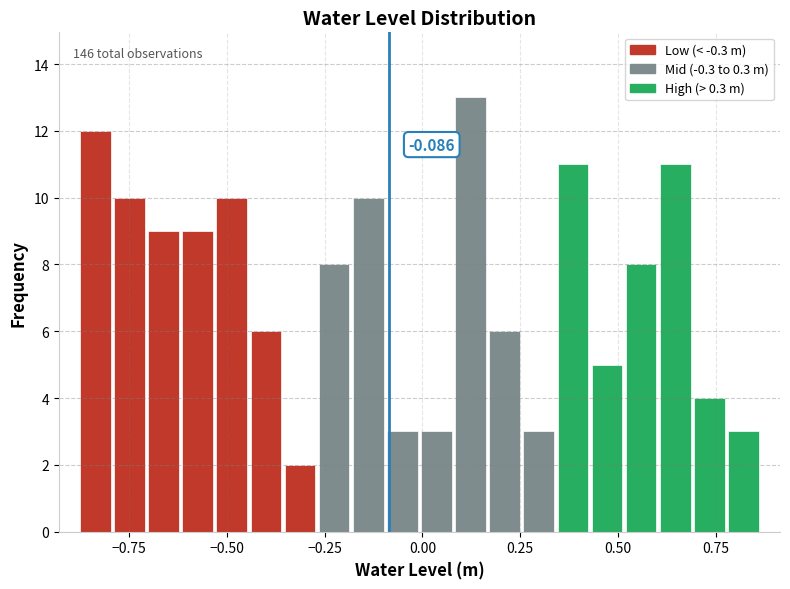

Read against the x-axis, roughly where is the centre of the tallest bar?

0.10